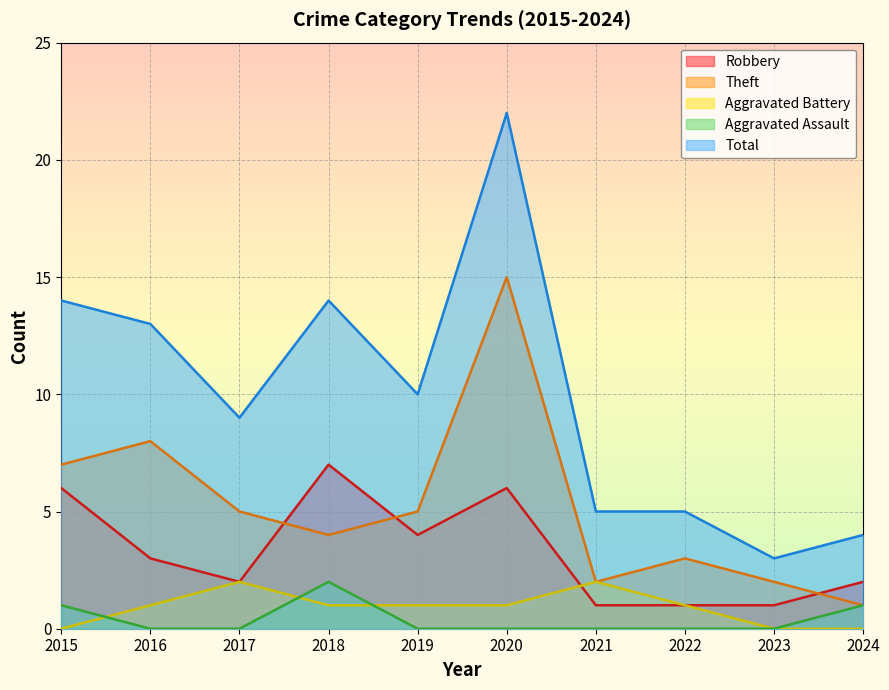

How many values in the Total series are below 10?

5